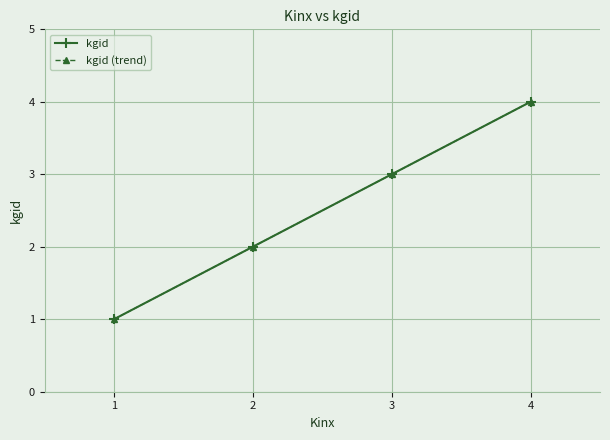

Which series has the widest spread of values?

kgid